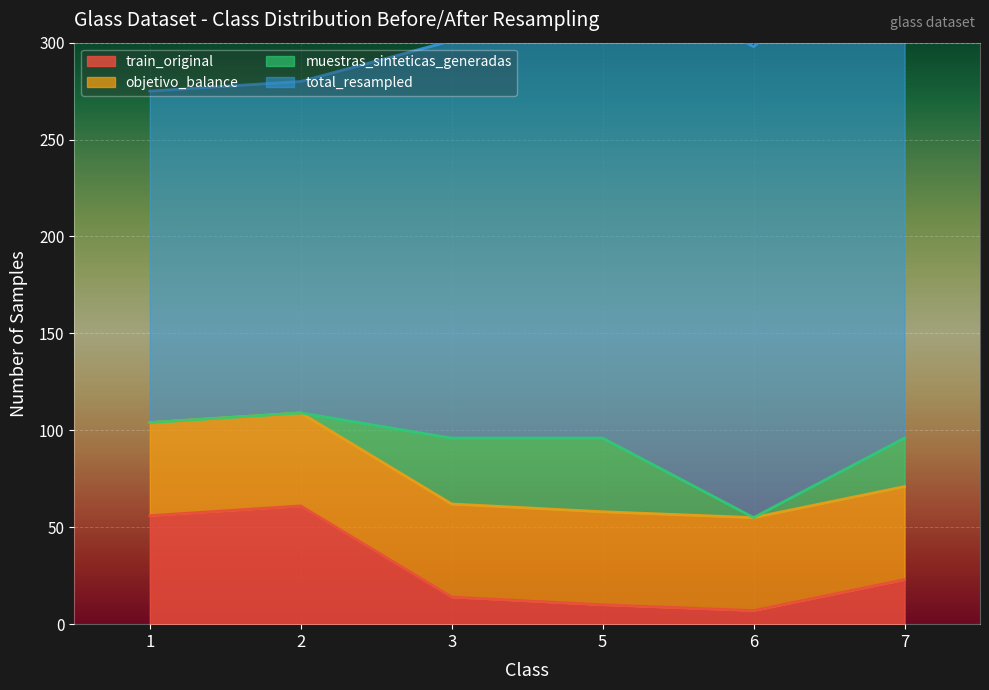

At which category does muestras_sinteticas_generadas reach its first local peak?

5